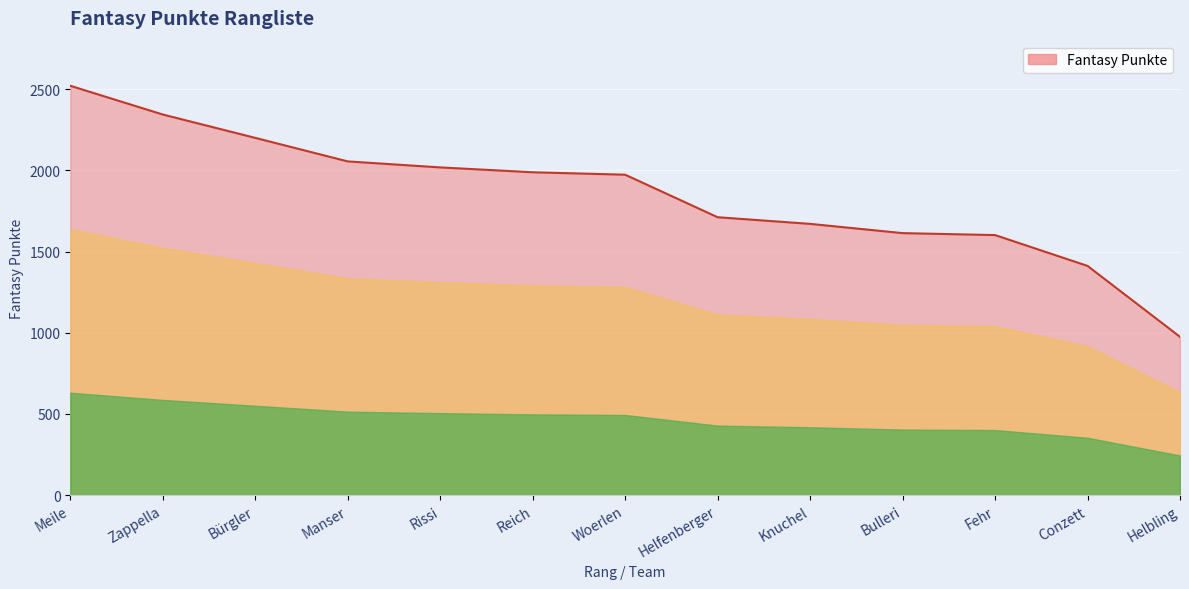

Where is the data nearest to the value 1748?

Helfenberger